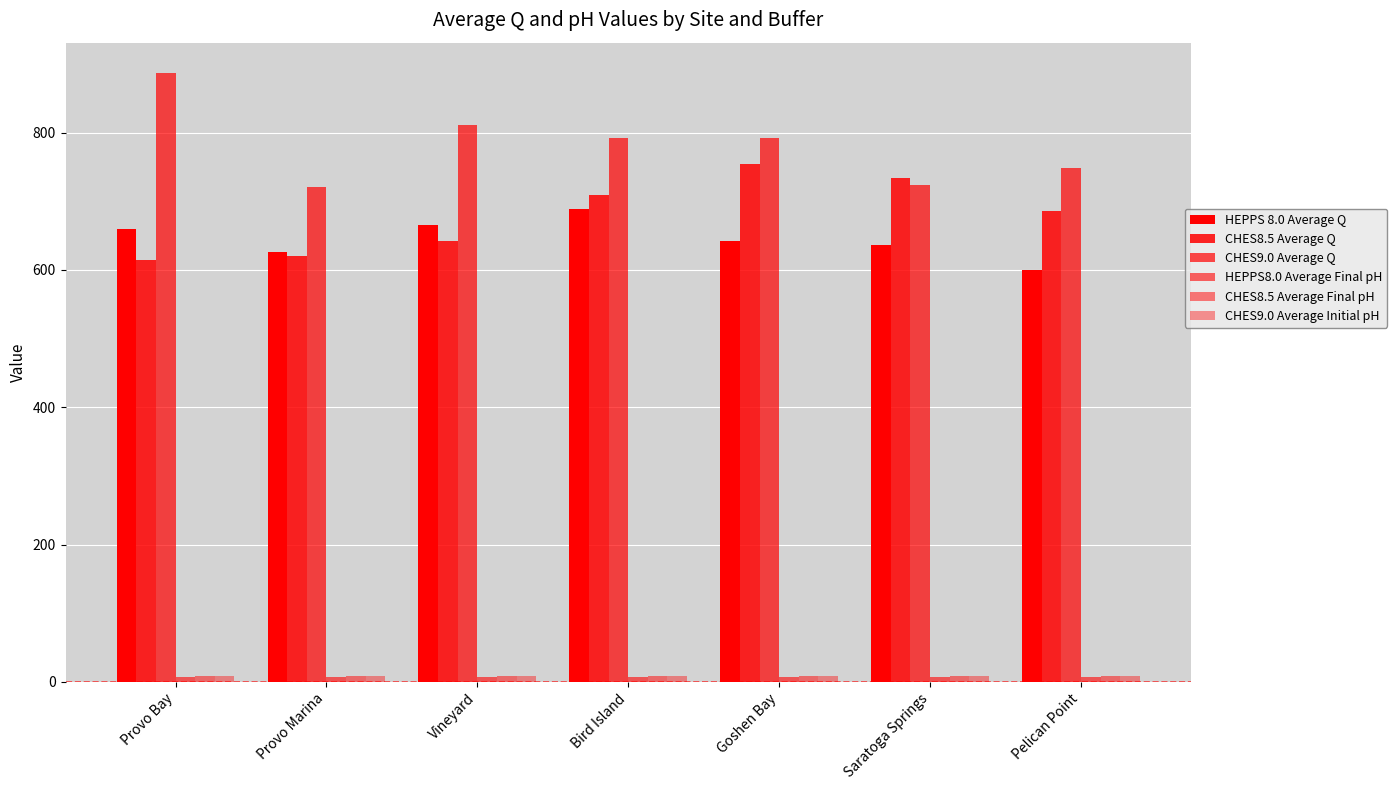

Reading left to right, transcribe all the data shown in this chart.

HEPPS 8.0 Average Q: Provo Bay=660.3	Provo Marina=625.9	Vineyard=665.8	Bird Island=688.3	Goshen Bay=641.7	Saratoga Springs=636.4	Pelican Point=600.2
CHES8.5 Average Q: Provo Bay=614.6	Provo Marina=620.2	Vineyard=642.4	Bird Island=708.7	Goshen Bay=755.0	Saratoga Springs=733.6	Pelican Point=685.2
CHES9.0 Average Q: Provo Bay=886.7	Provo Marina=721.3	Vineyard=811.6	Bird Island=792.0	Goshen Bay=792.6	Saratoga Springs=724.5	Pelican Point=748.0
HEPPS8.0 Average Final pH: Provo Bay=7.8	Provo Marina=7.8	Vineyard=7.8	Bird Island=7.8	Goshen Bay=7.9	Saratoga Springs=7.9	Pelican Point=7.9
CHES8.5 Average Final pH: Provo Bay=8.1	Provo Marina=8.1	Vineyard=8.3	Bird Island=8.3	Goshen Bay=8.2	Saratoga Springs=8.3	Pelican Point=8.3
CHES9.0 Average Initial pH: Provo Bay=9.0	Provo Marina=9.1	Vineyard=9.0	Bird Island=9.0	Goshen Bay=9.0	Saratoga Springs=9.1	Pelican Point=9.0